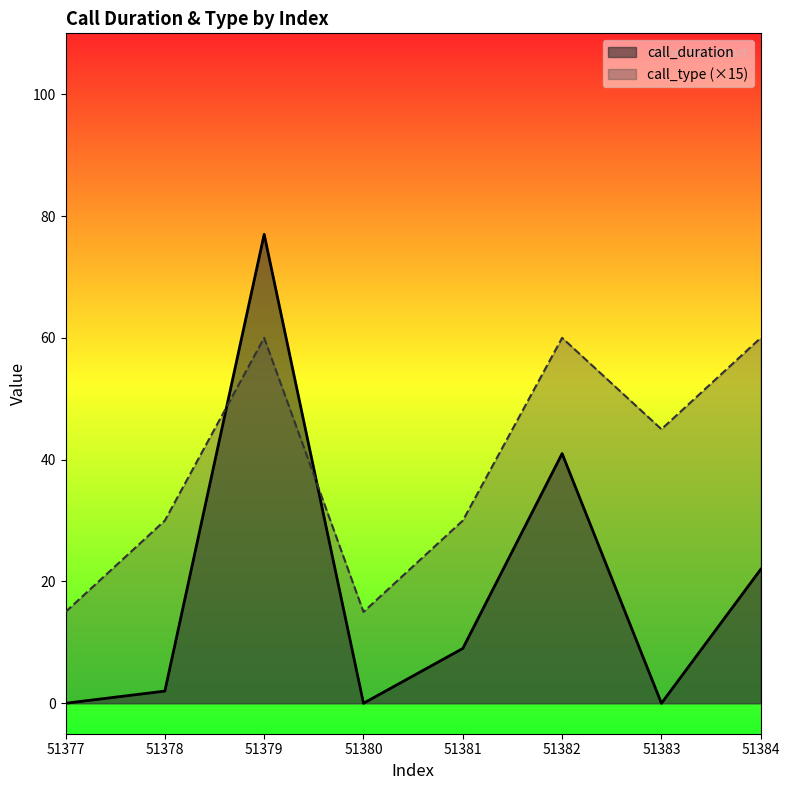

Reading left to right, list all the values displayed in this chart.

call_duration: 51377=0	51378=2	51379=77	51380=0	51381=9	51382=41	51383=0	51384=22
call_type: 51377=15	51378=30	51379=60	51380=15	51381=30	51382=60	51383=45	51384=60